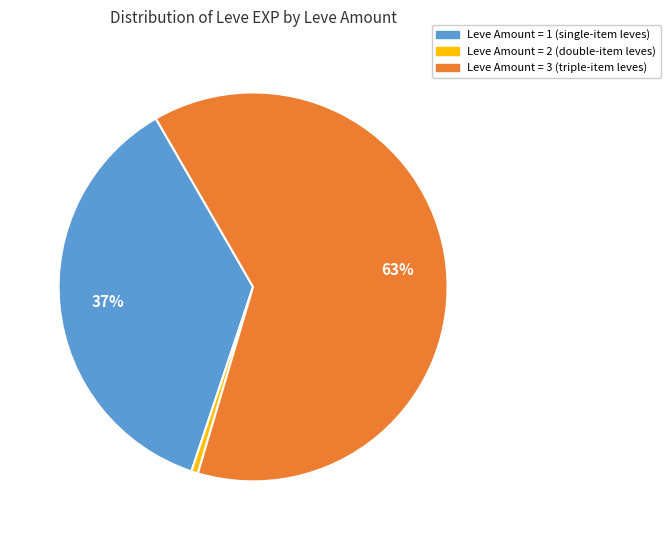

True or false: Leve Amount = 1 (single-item leves) accounts for 28% of the total.

False